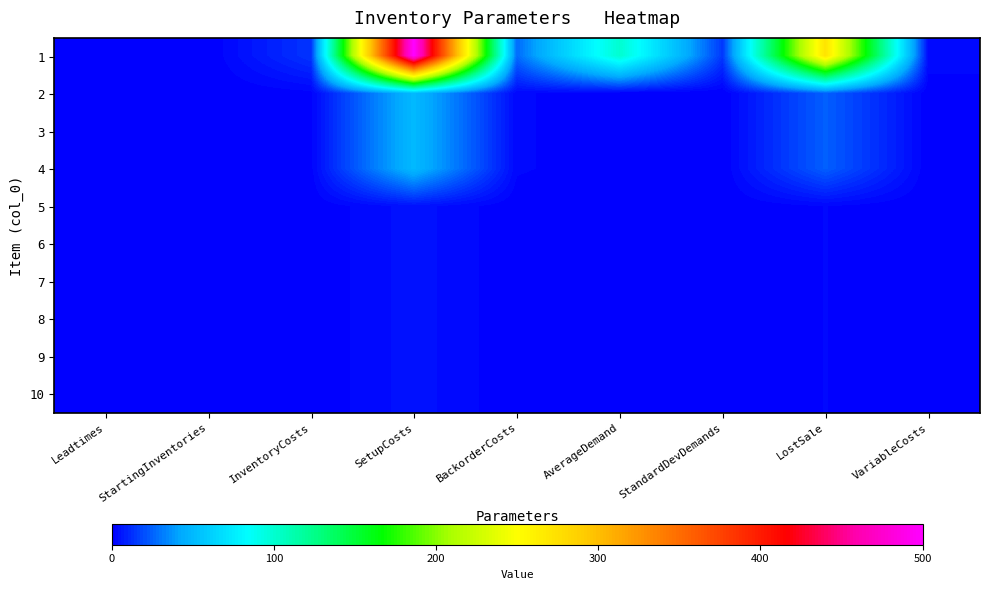

Which series has the largest range (max minus min)?

1